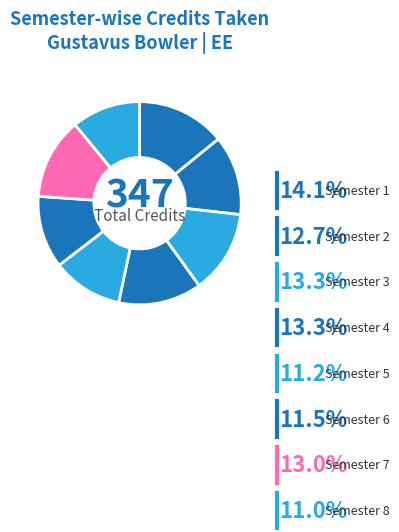

Which category has the biggest portion of the pie?

Semester 1